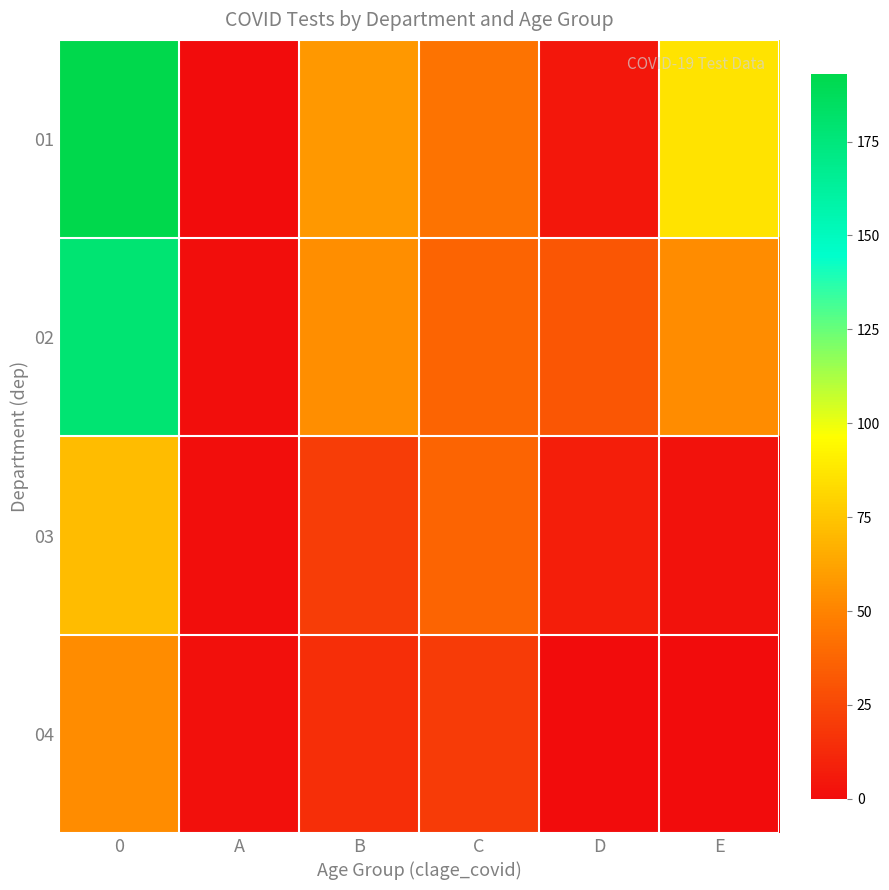

What is the spread (max minus min) of values at D?

31